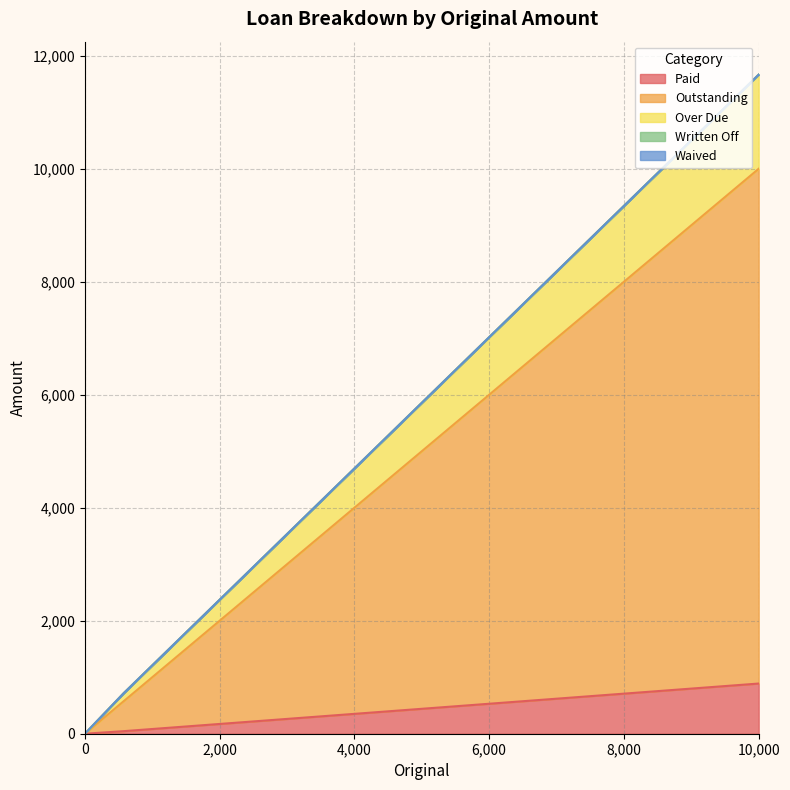

Count the number of categories in the chart.

4